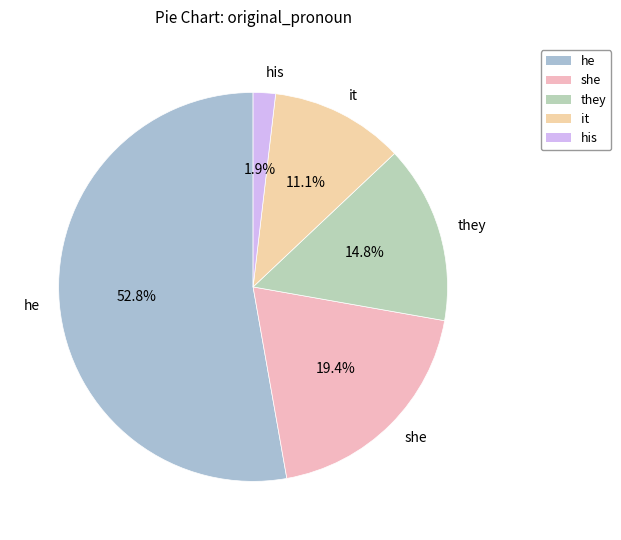

Combined, do she and he account for over 50%?

Yes